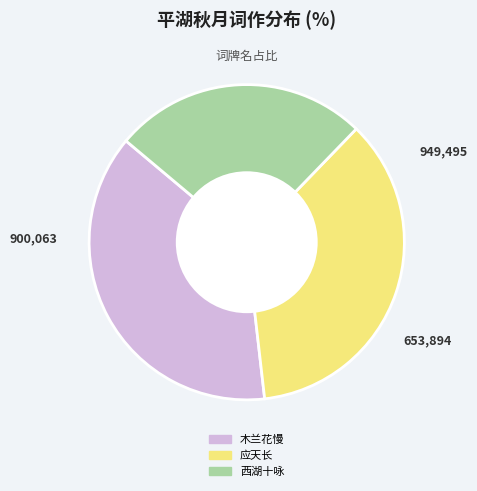

Combined, do 西湖十咏 and 木兰花慢 account for over 50%?

Yes